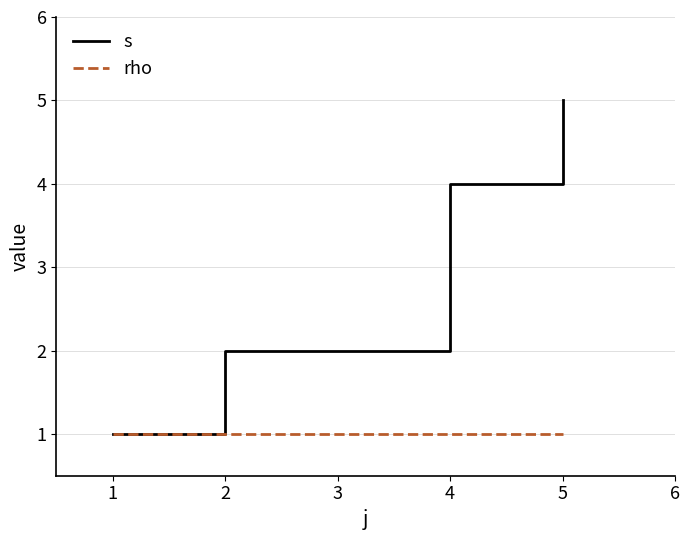

True or false: s has more than 2 points higher than both neighbors.

False